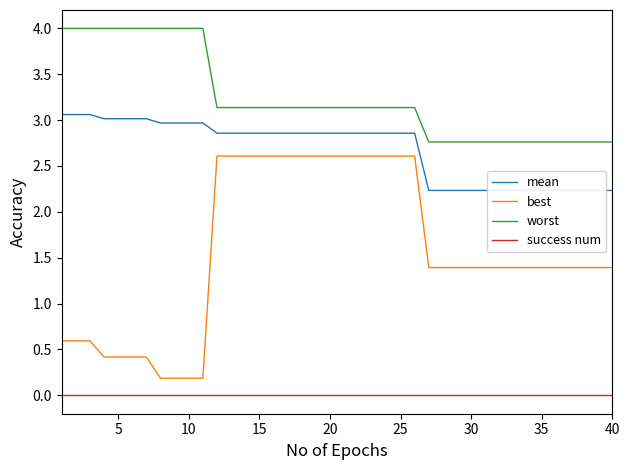

How many distinct data groups are displayed?

4